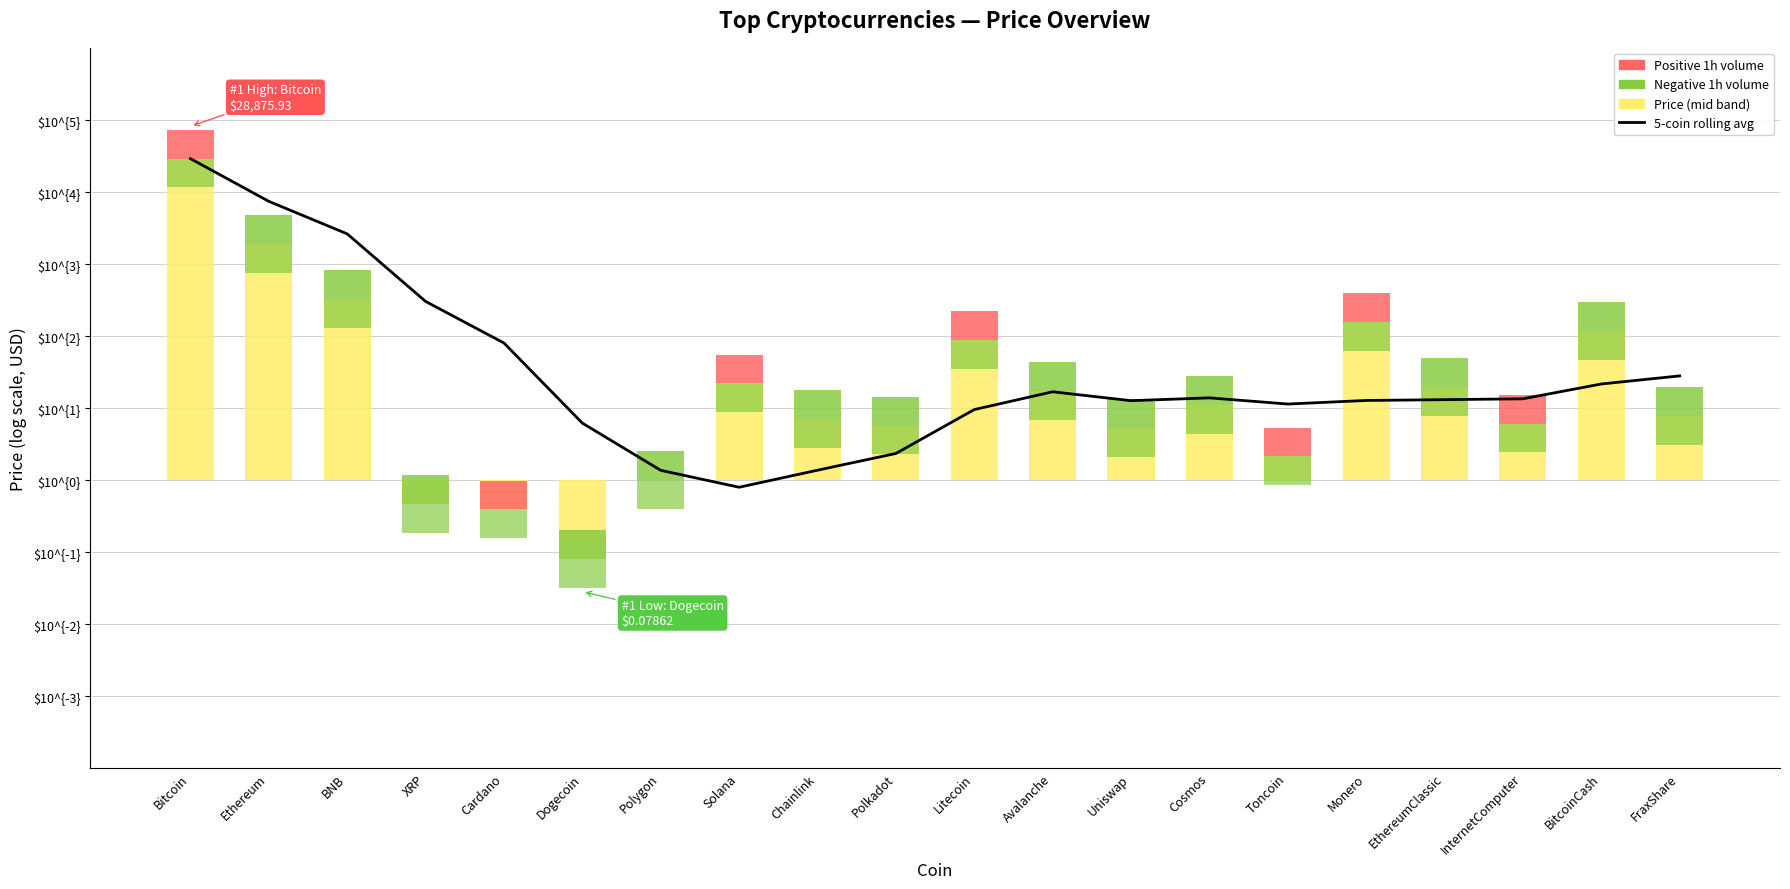

What is the value of the Upper band bar at the 4th from the left?

0.4